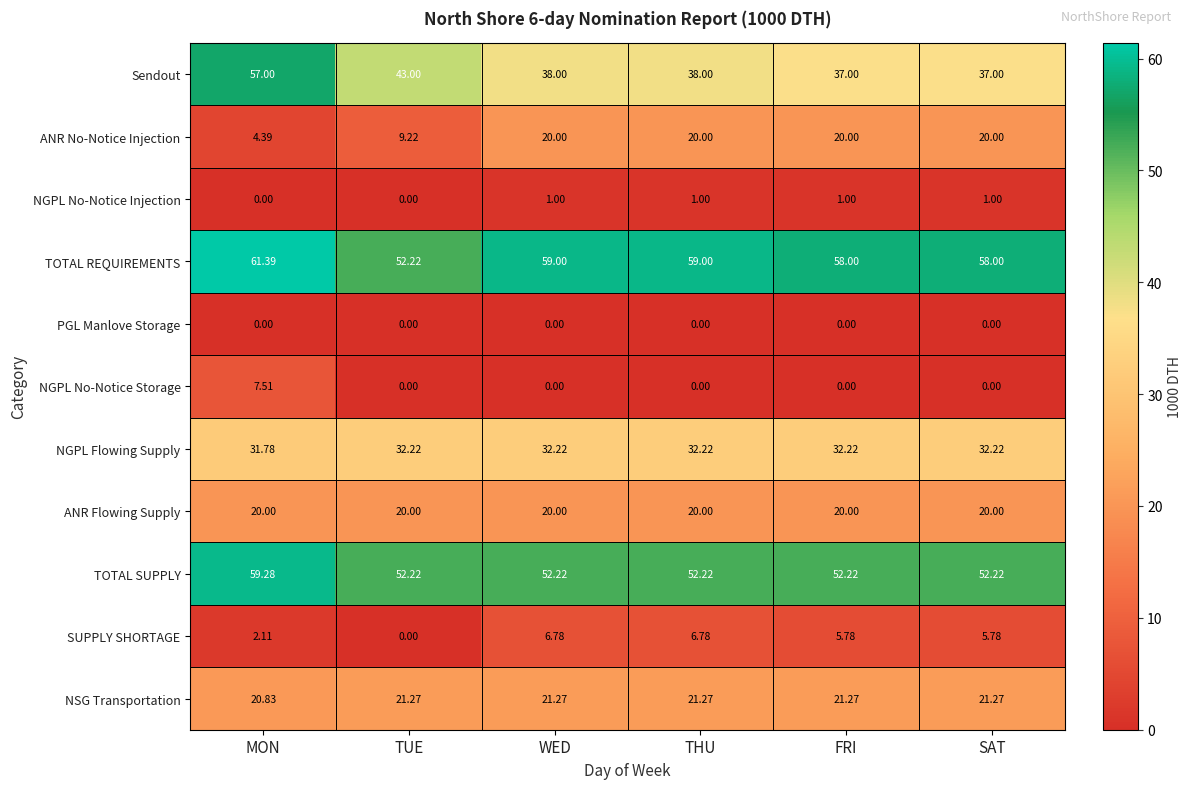

Where does the NGPL Flowing Supply series first go above 32?

TUE